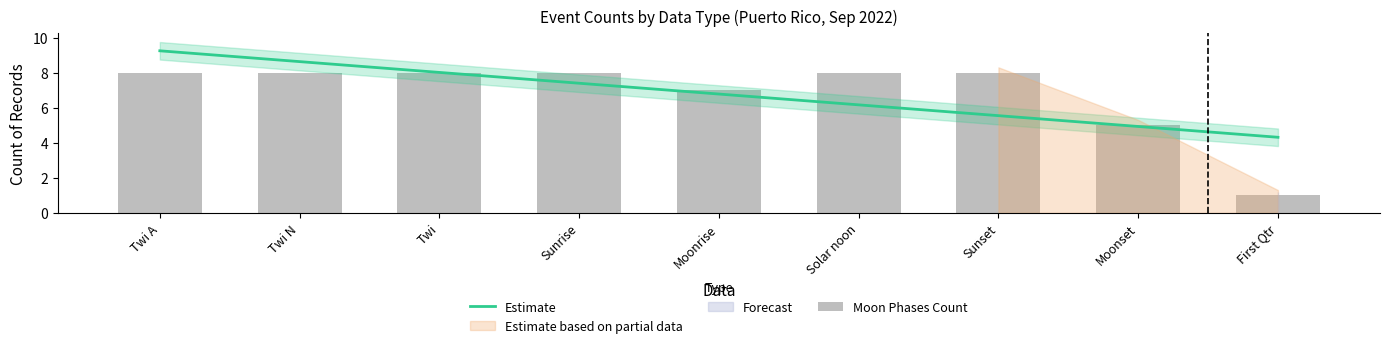

What is the sum of all Moon Phases Count values?

61.0